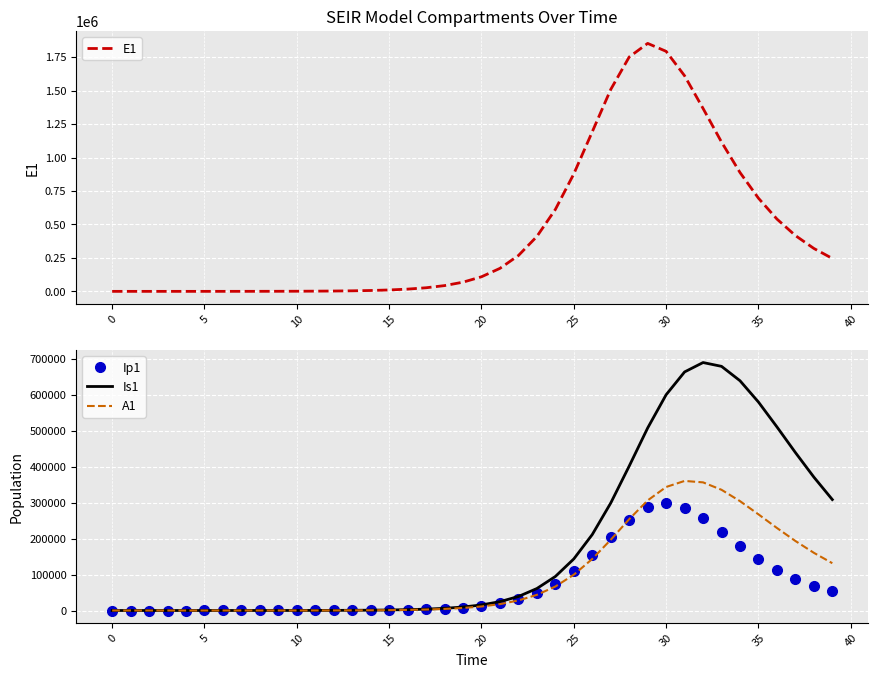

Between 15 and 28, which is larger?

28